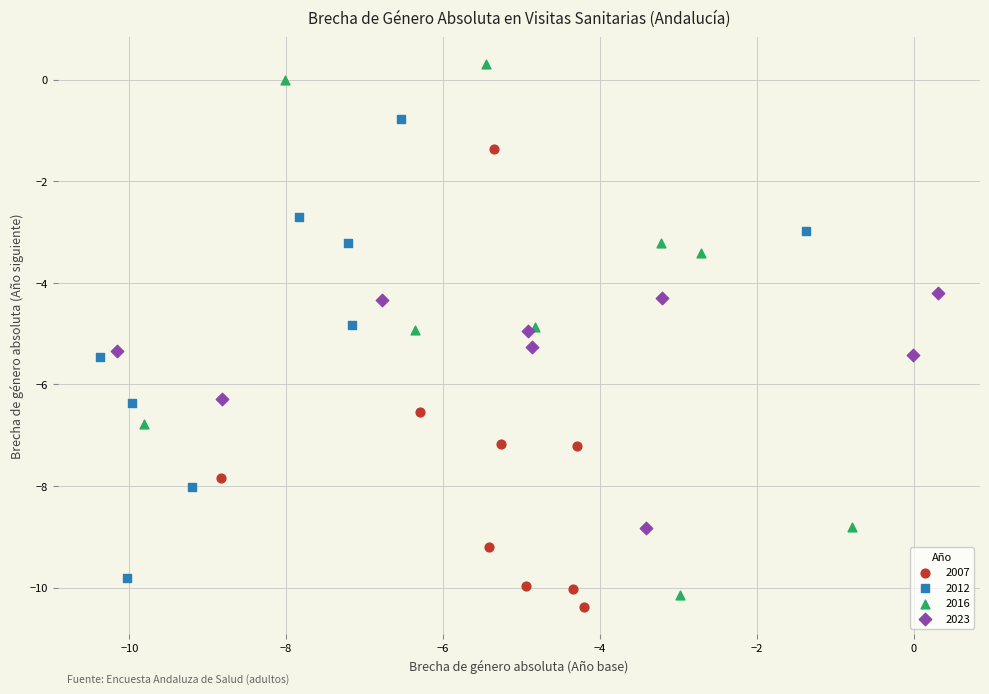

Which series reaches the maximum Y coordinate?

2016